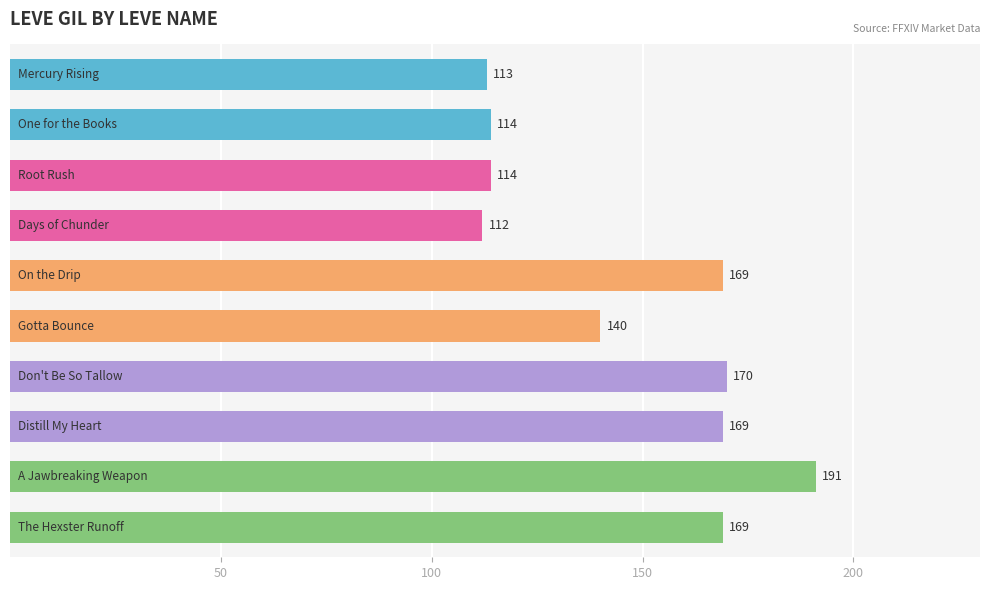

How many categories are shown in the chart?

10